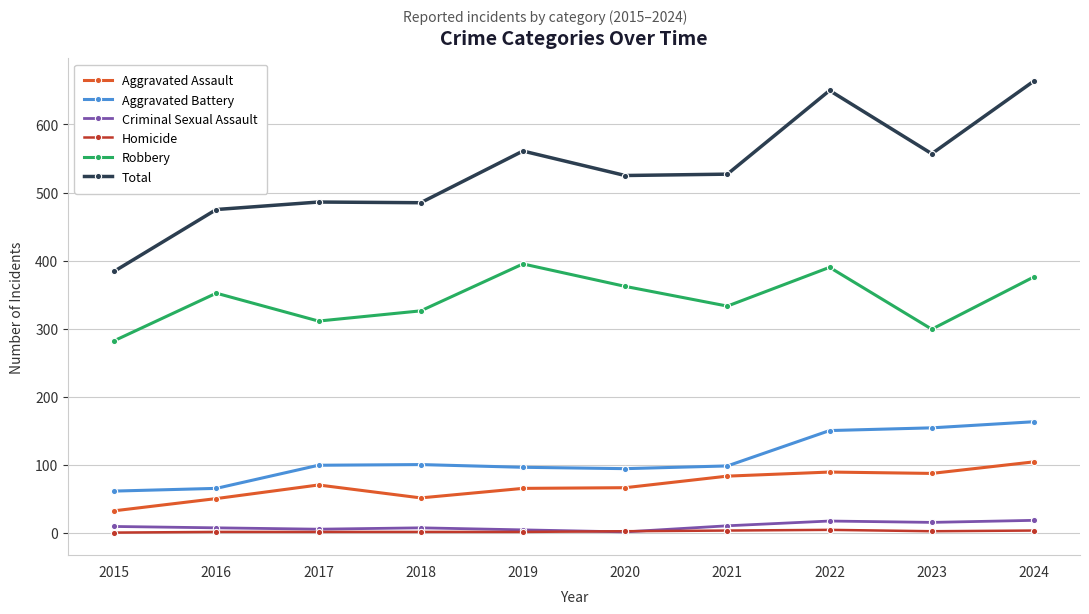

How many lines are shown in the chart?

6